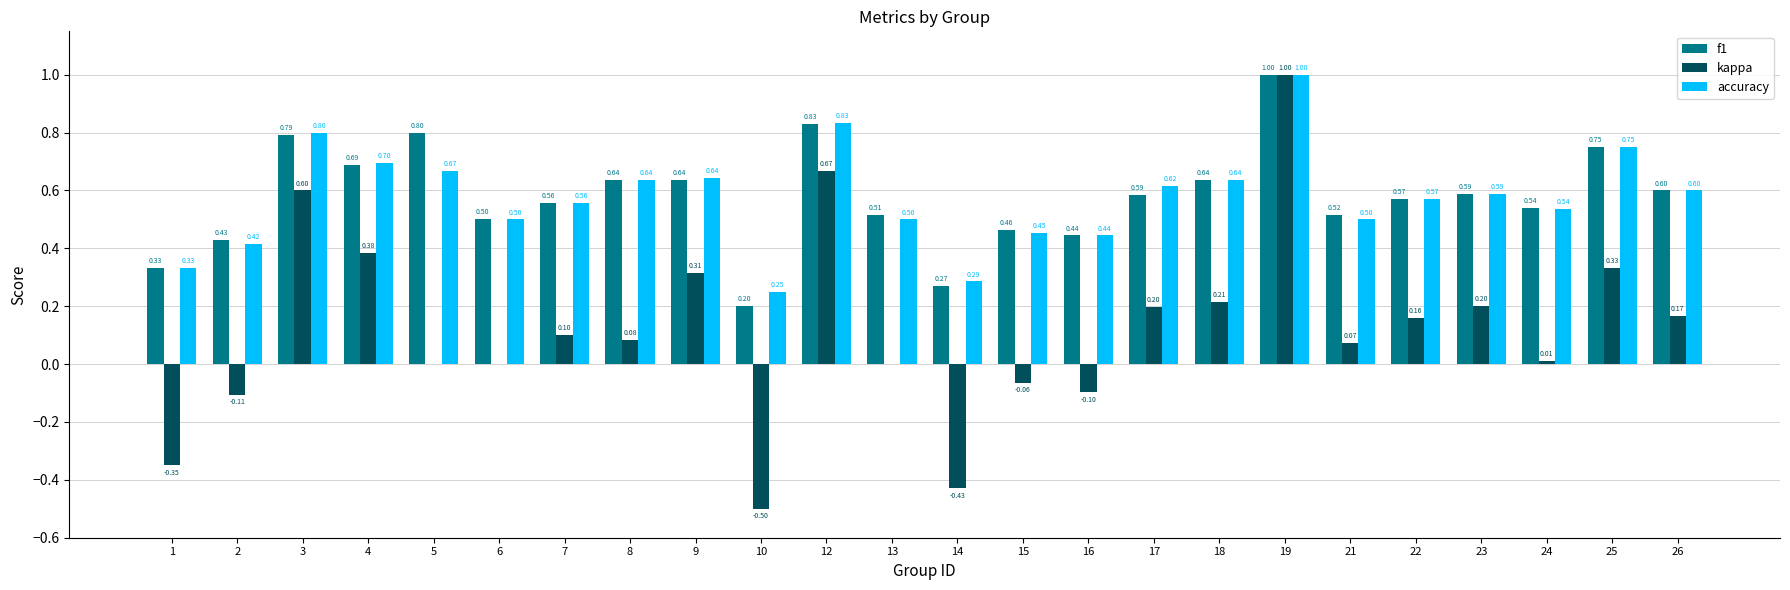

Which series changed the most between 3 and 21?

kappa